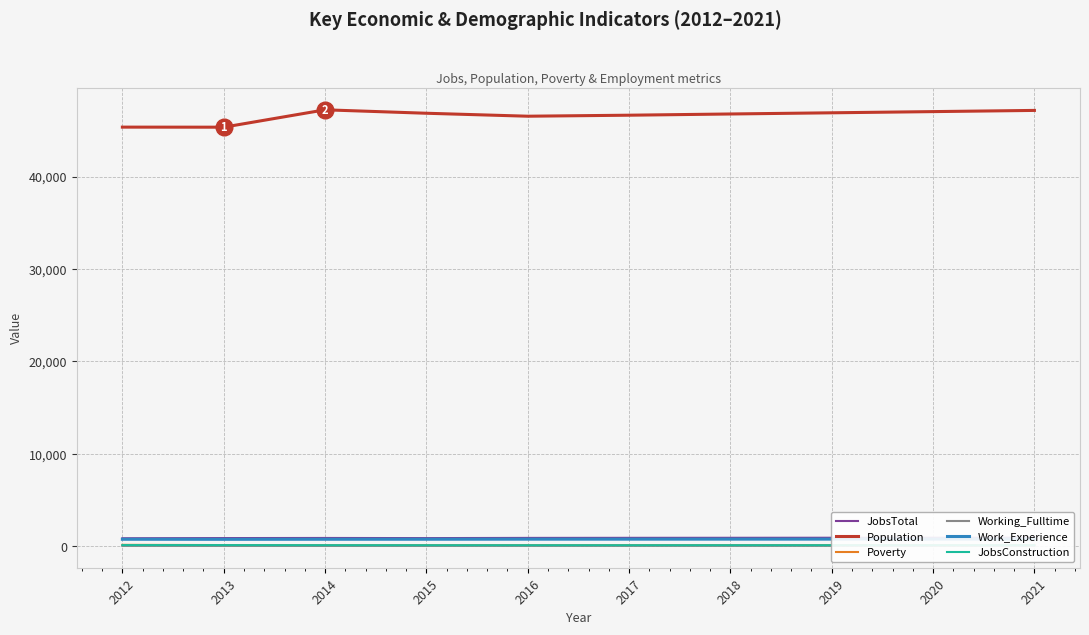

At how many categories does at least one series exceed 12524?

10